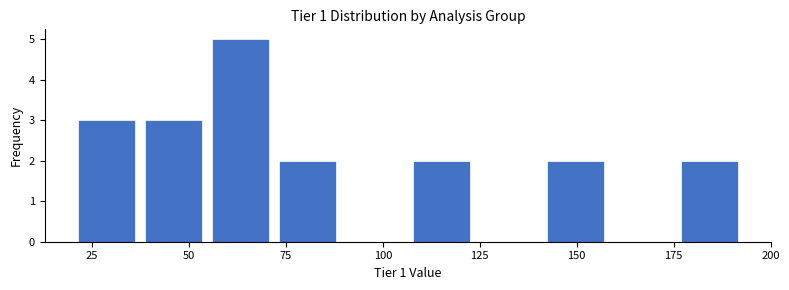

Read against the x-axis, roughly where is the centre of the tallest bar?

65